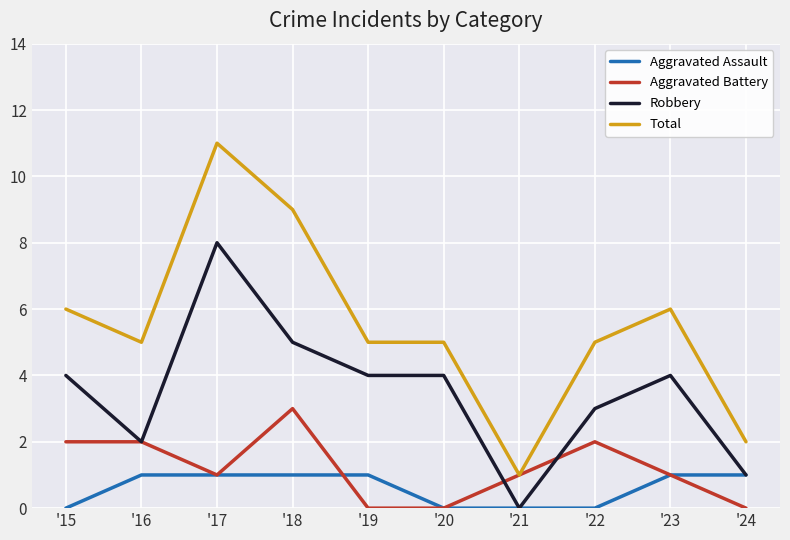

Which series has the largest range (max minus min)?

Total